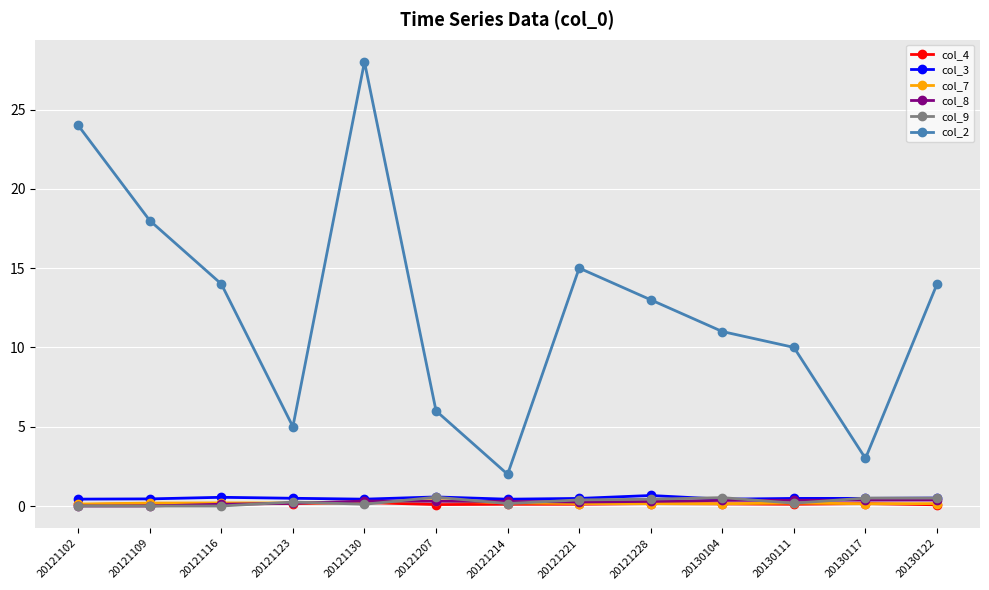

The col_8 series shows 0.3 at 20121228. True or false?

True